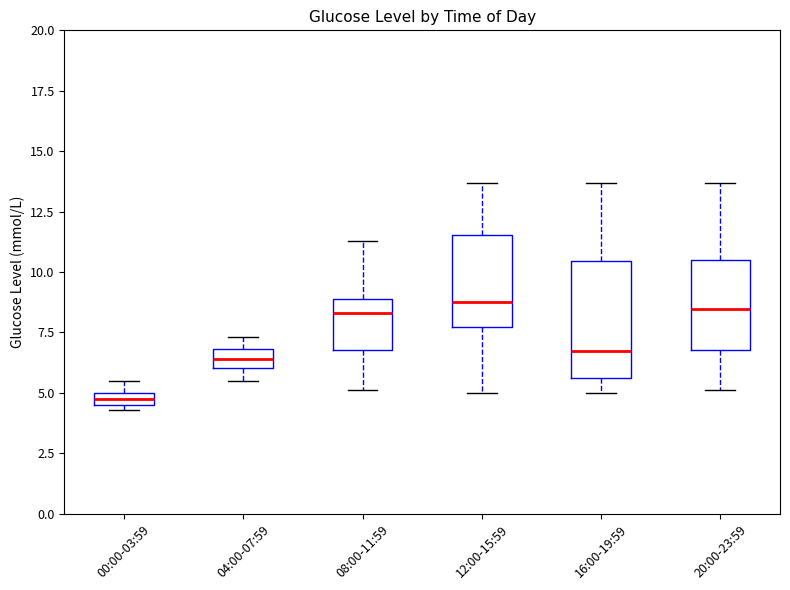

Where is the upper edge of the box for 16:00-19:59 on the y-axis? The values are not printed on the chart, so give them approximately, as read against the axis.

10.5